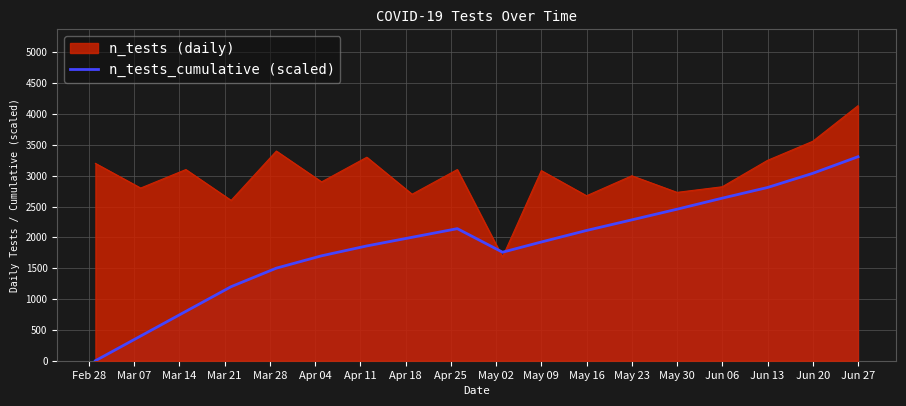

What is the value of the 14th point from the left?

2456.9